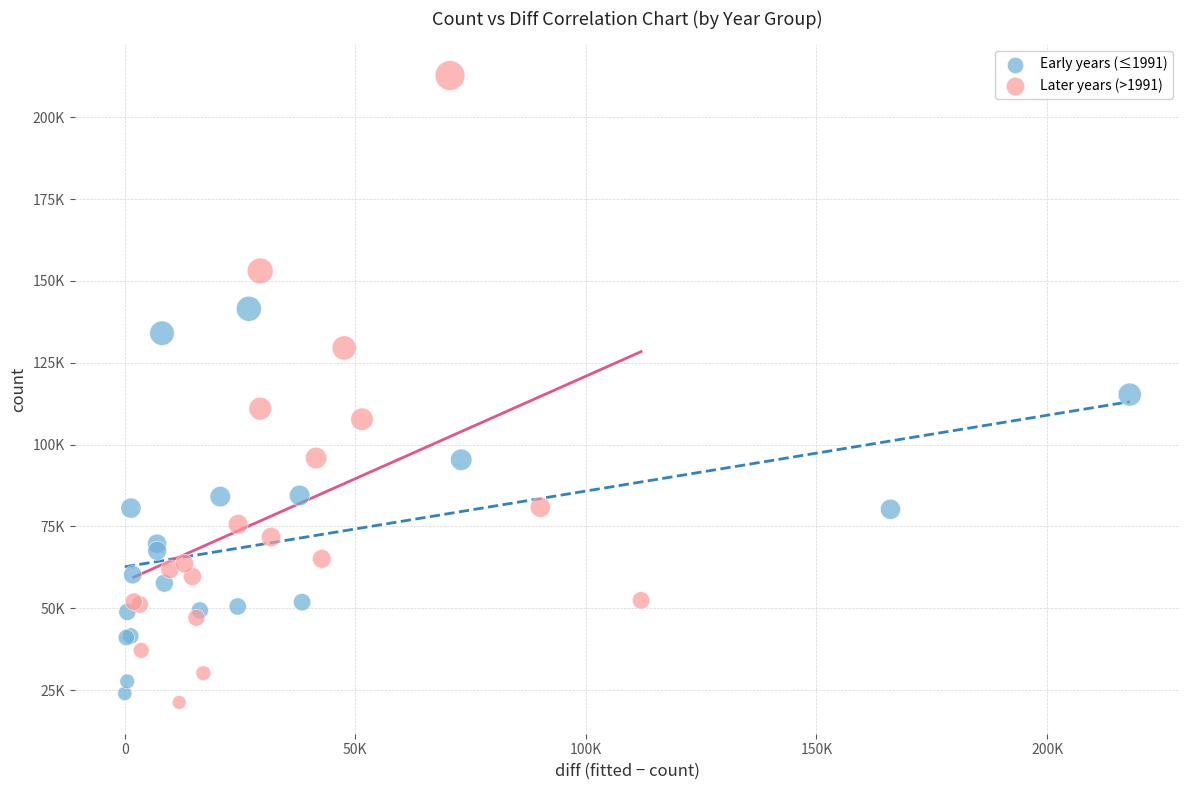

Which series contains the lowest Y value?

Later years (>1991)